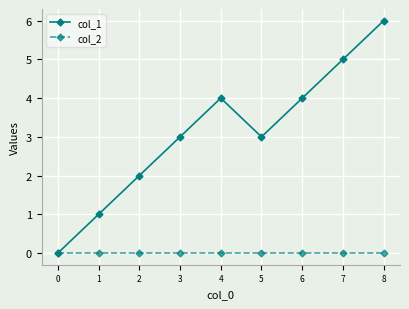

What is the total value across all series at 2?

2